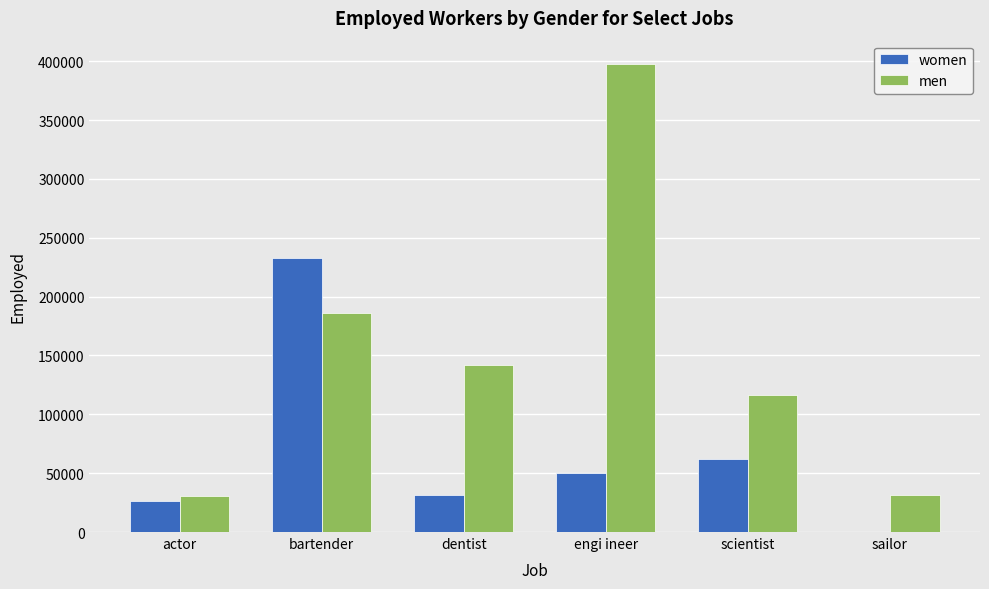

What is the maximum value for men?

397559.7